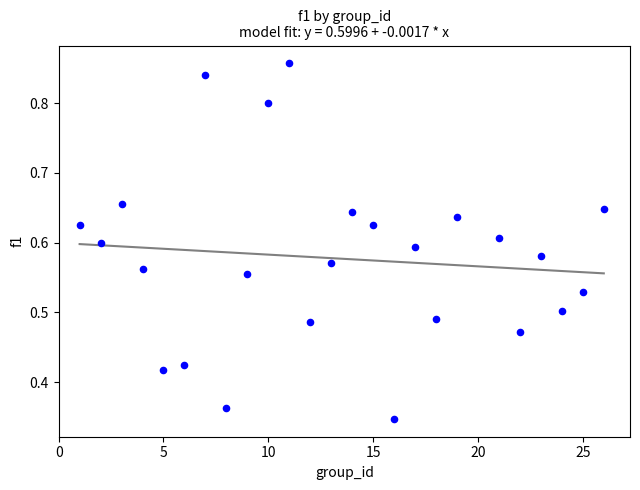

What is the range of X values (max minus min)?

25.0